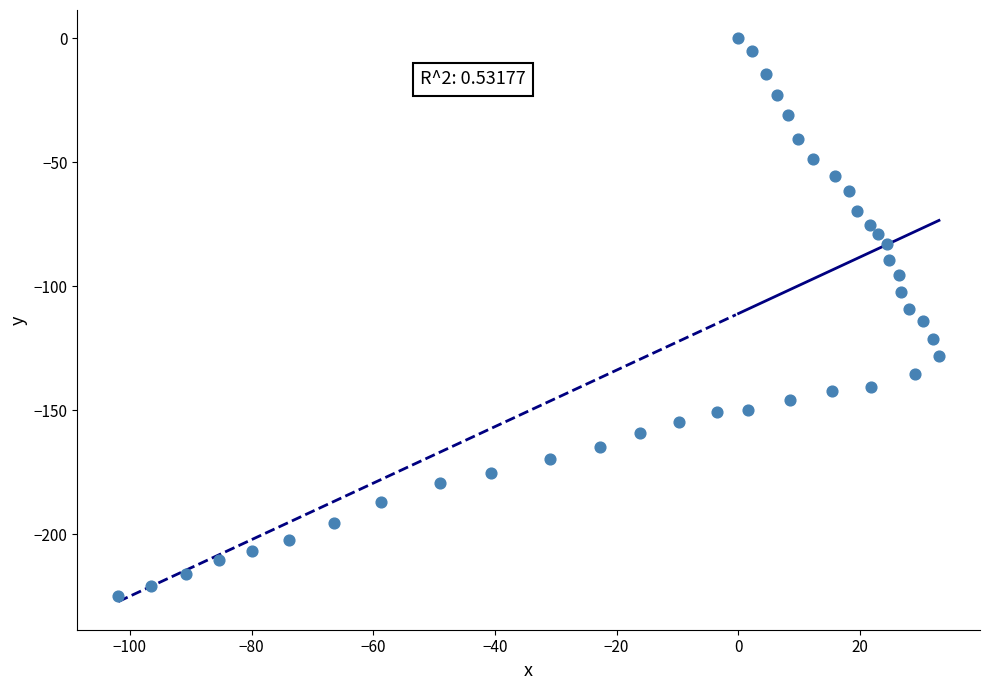

What is the range of X values (max minus min)?

134.9